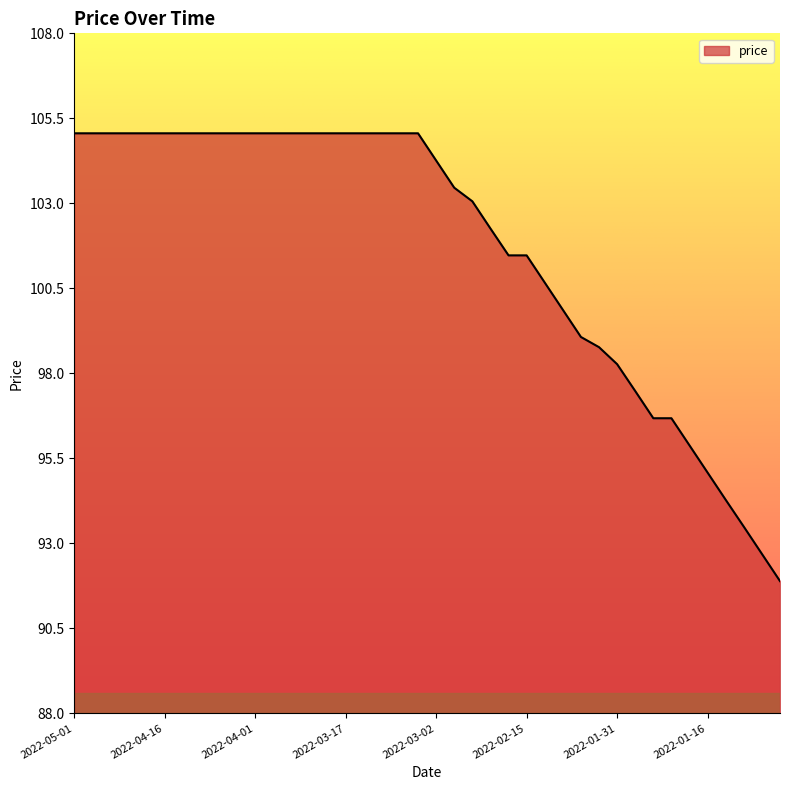

What is the smallest value displayed?

91.9